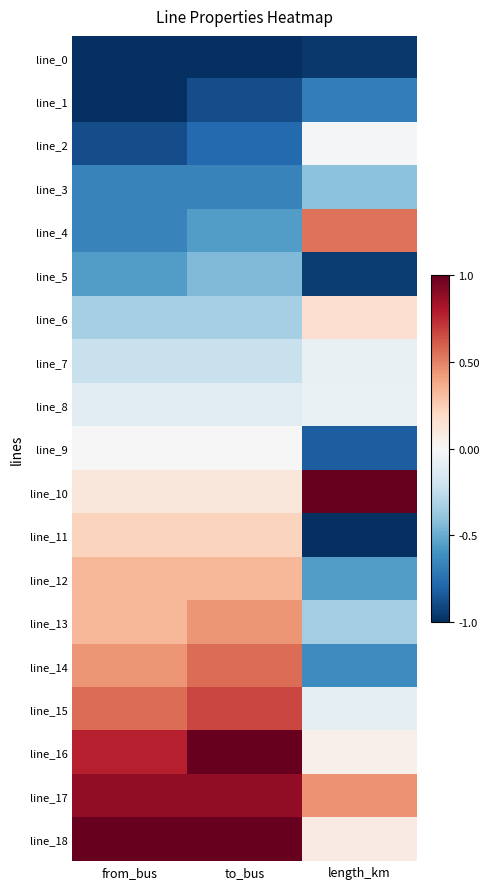

Rank the series at length_km from lowest to highest value.

line_11, line_0, line_5, line_9, line_1, line_14, line_12, line_3, line_13, line_15, line_7, line_8, line_2, line_16, line_18, line_6, line_17, line_4, line_10